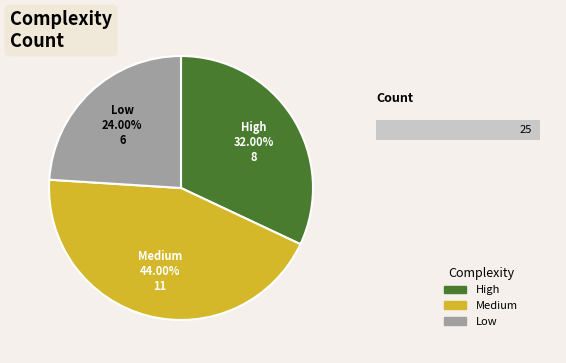

Count the number of slices in the pie.

3